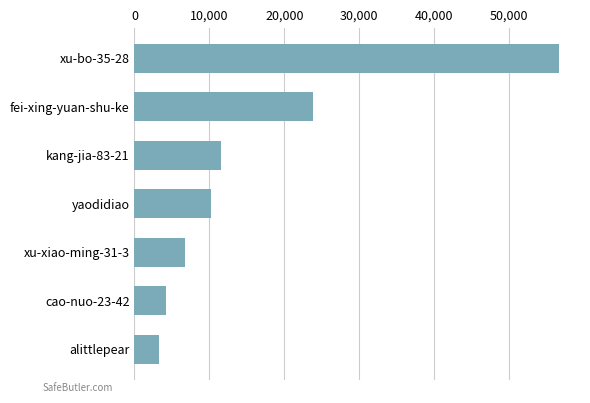

The value at cao-nuo-23-42 is 1753. True or false?

False